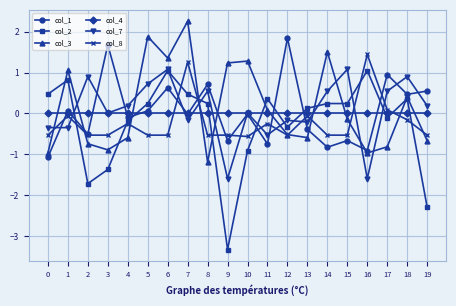

How many times do col_4 and col_7 cross each other?

9